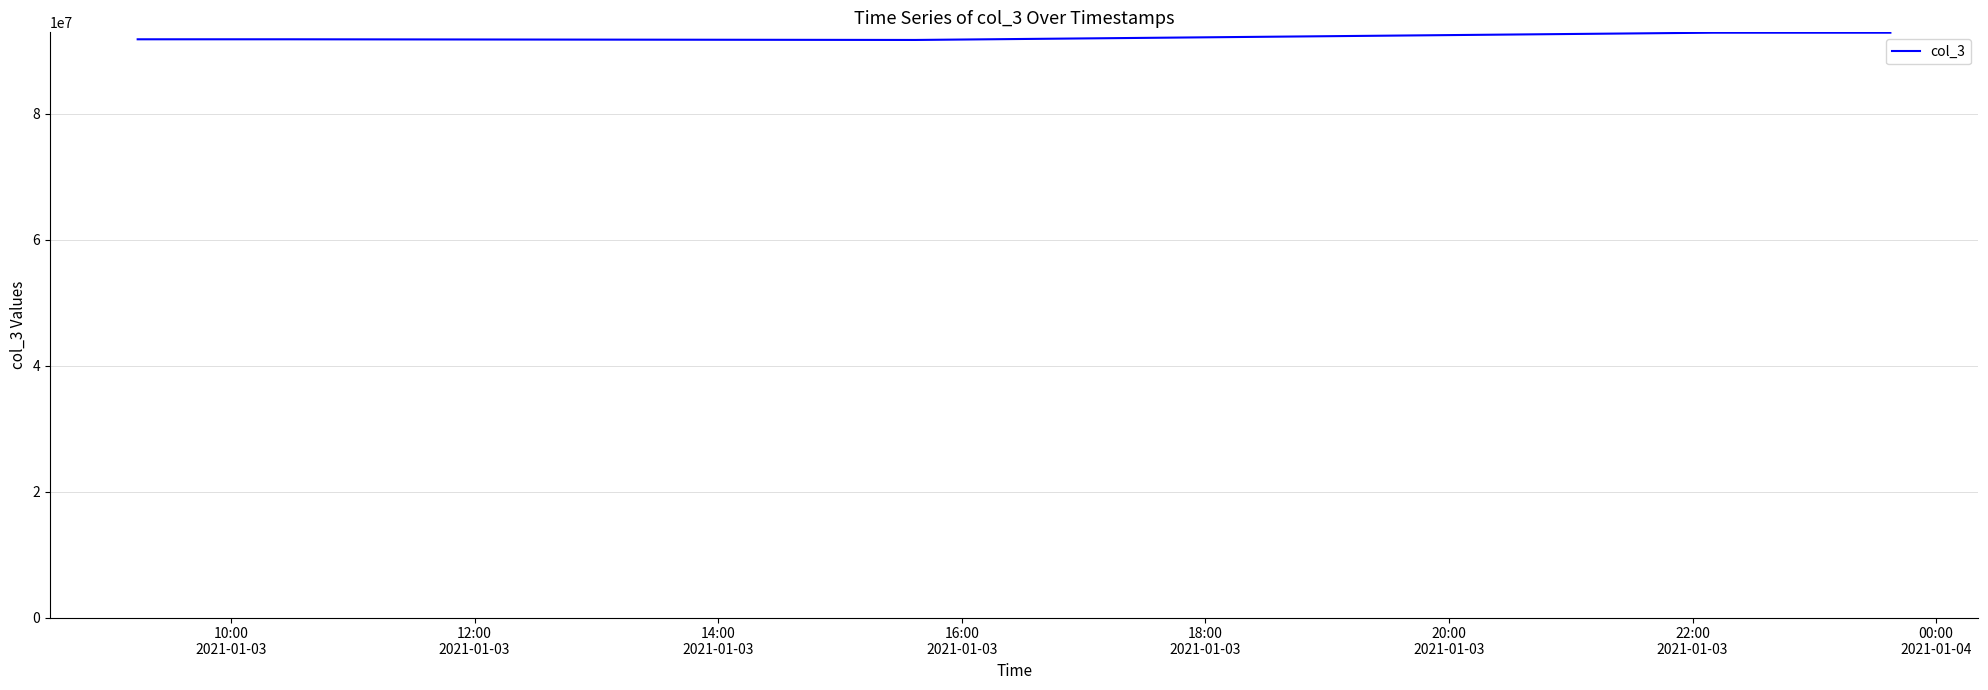

What is the sum of all values?

461269297